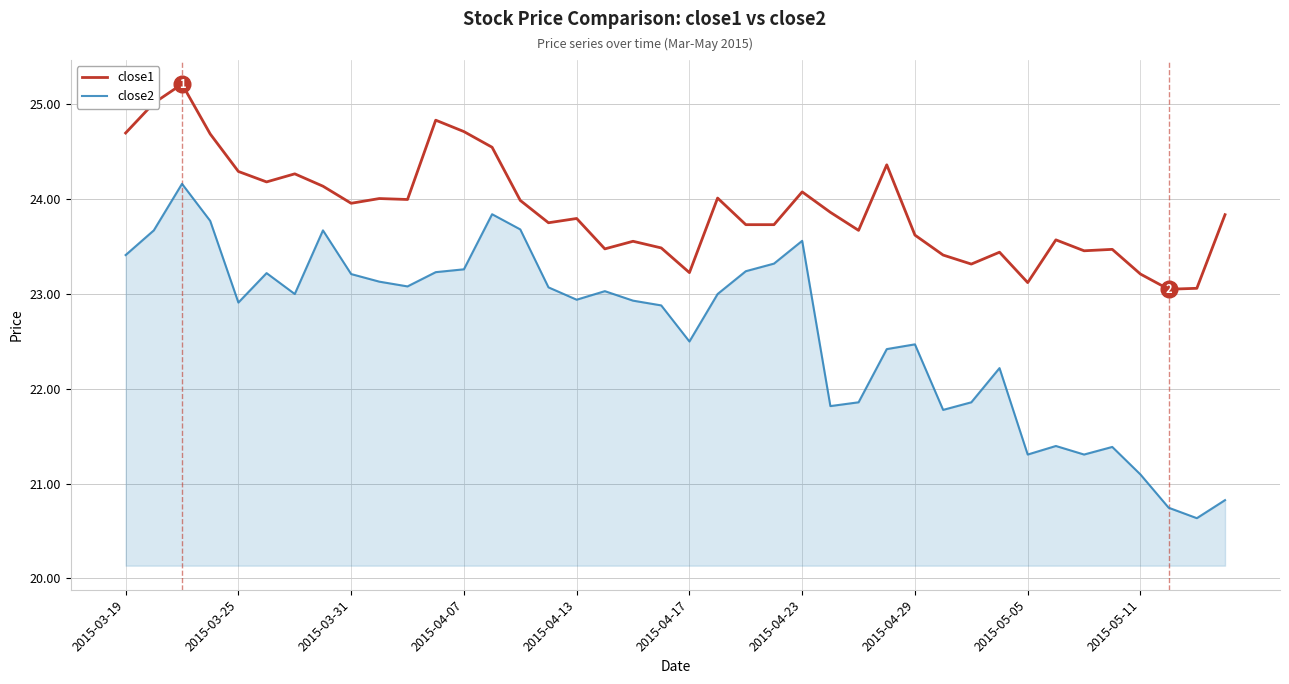

True or false: close1 and close2 cross at least once.

False